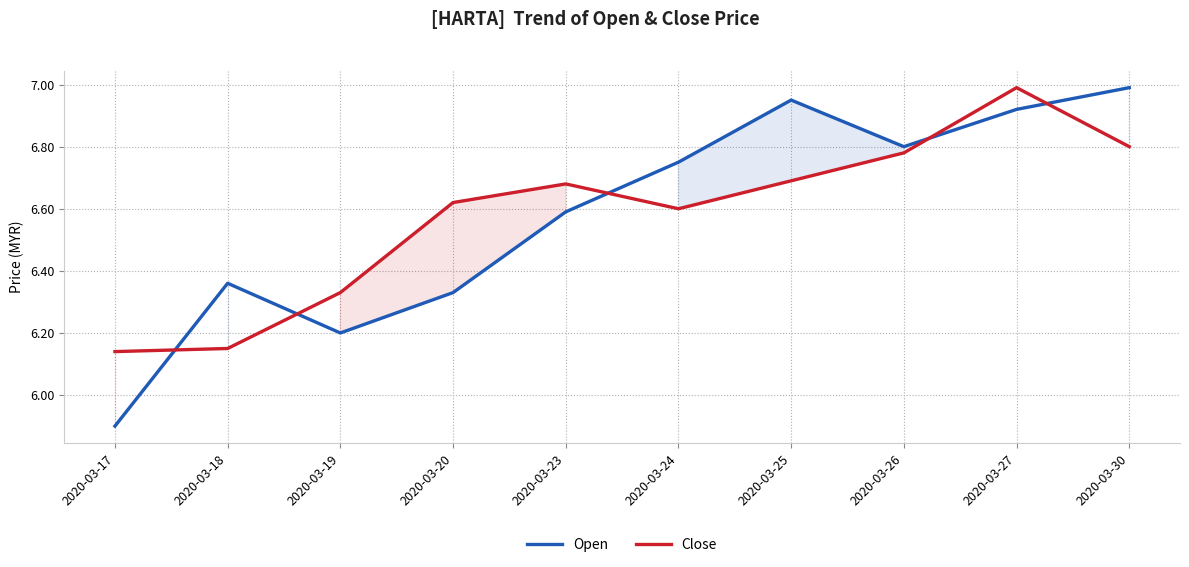

In Close, how many points are higher than both neighbors (excluding endpoints)?

2